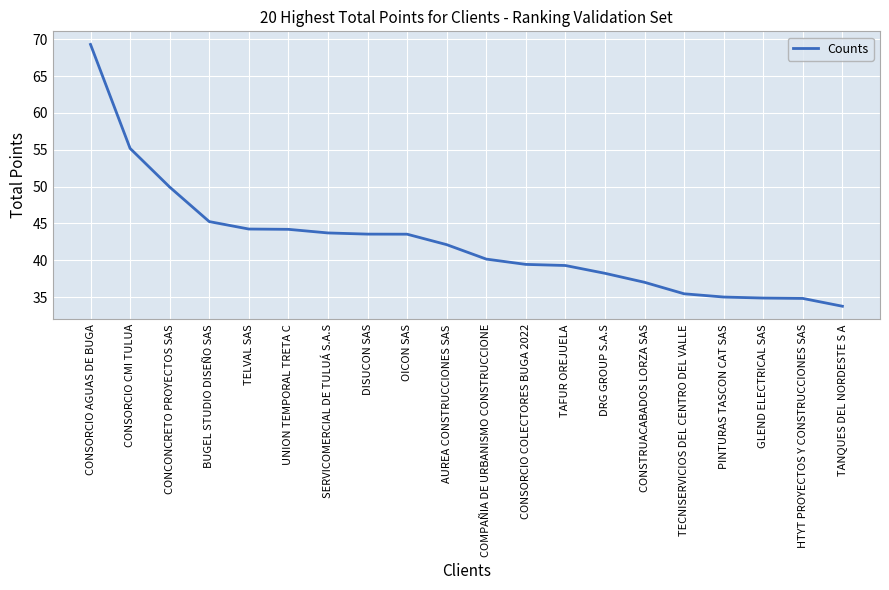

Which category has the lowest value across all series?

TANQUES DEL NORDESTE S A